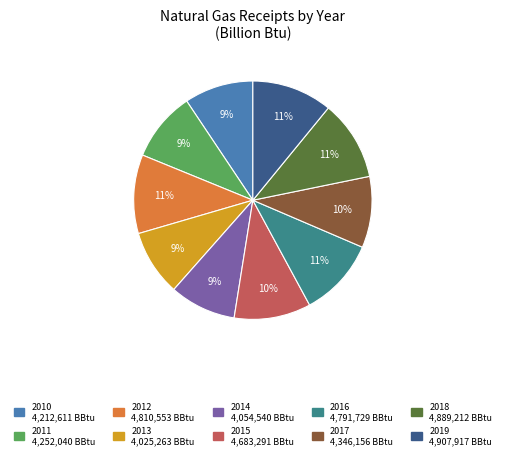

To the nearest percent, what is the average slice percentage?

10%